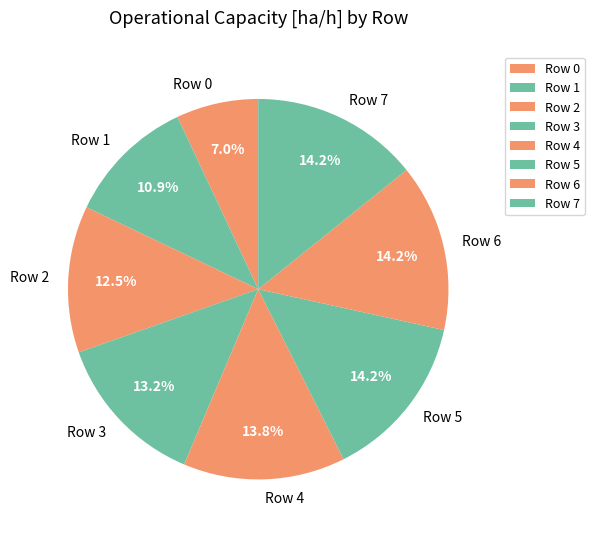

Is there a majority slice in this chart?

No